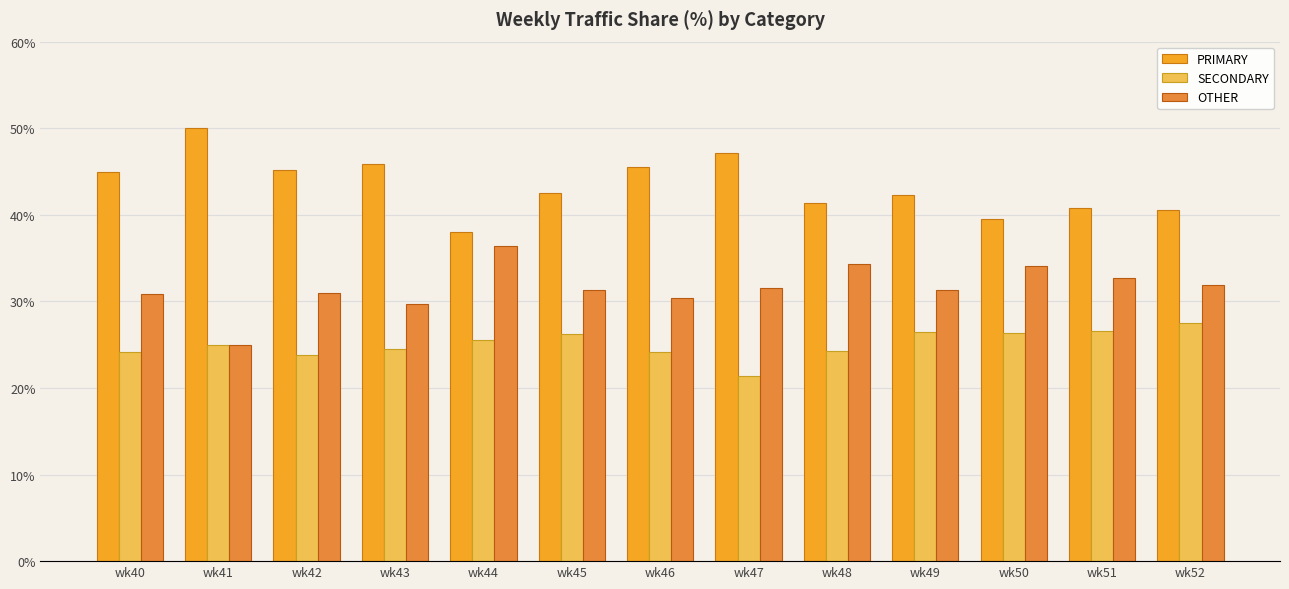

At how many categories does at least one series exceed 46?

2